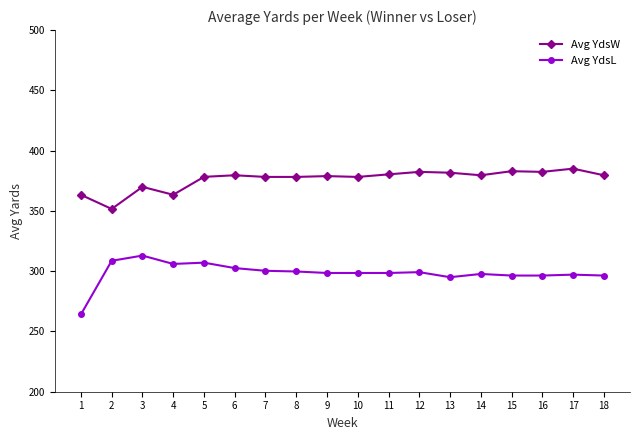

True or false: Avg YdsW and Avg YdsL intersect in this chart.

False